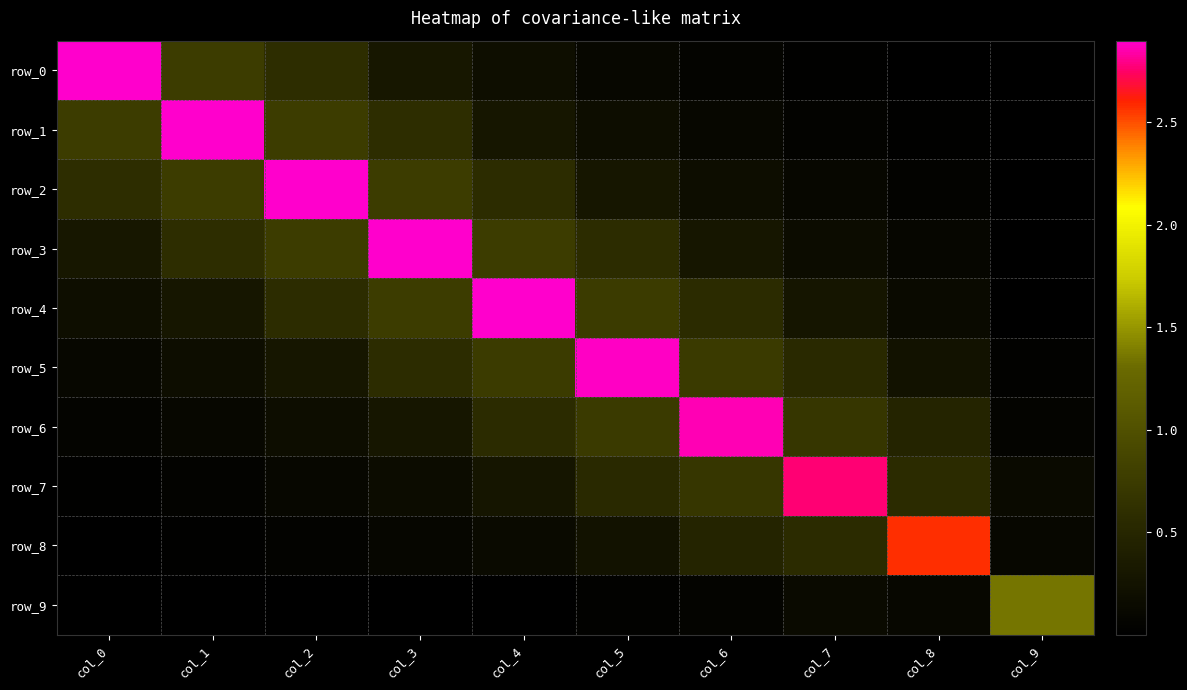

The row_1 series shows 1.1 at col_0. True or false?

False